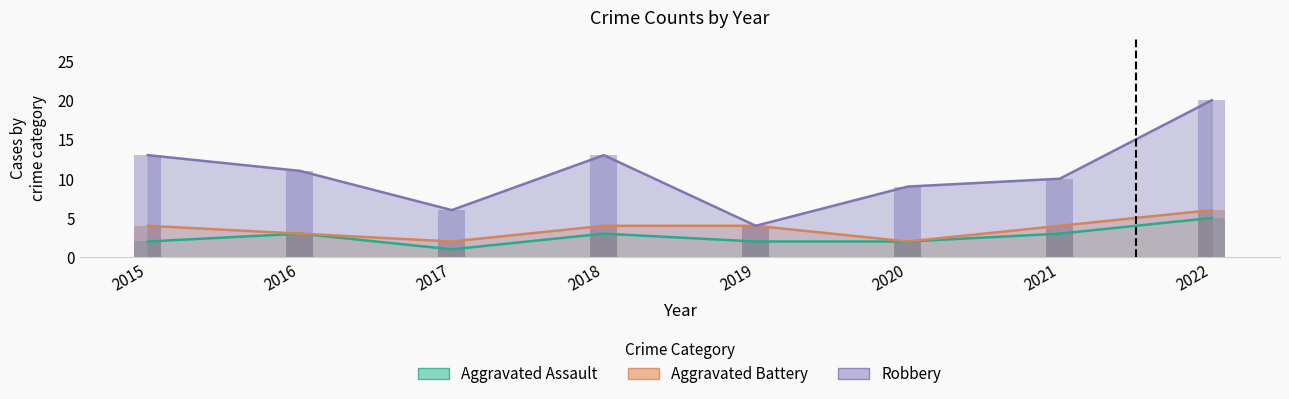

What is the spread (max minus min) of values at 2016?

8